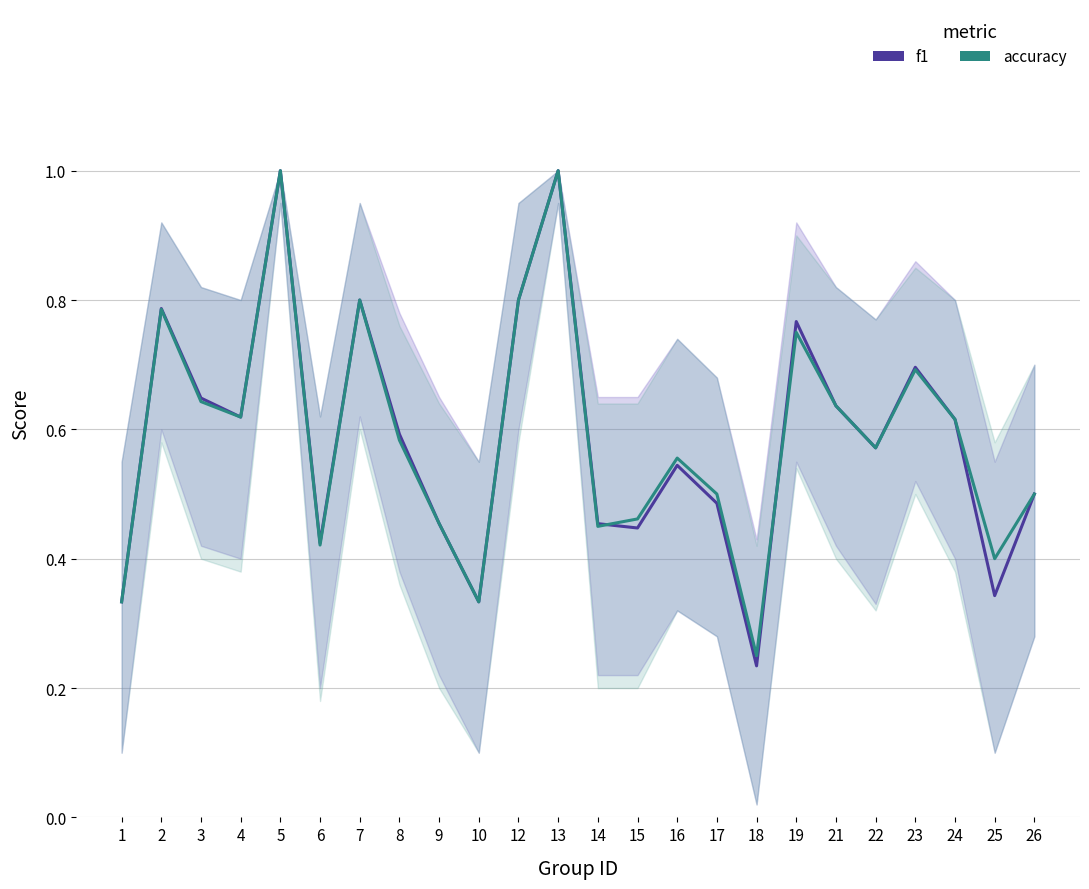

Which series changed the most between 3 and 15?

f1